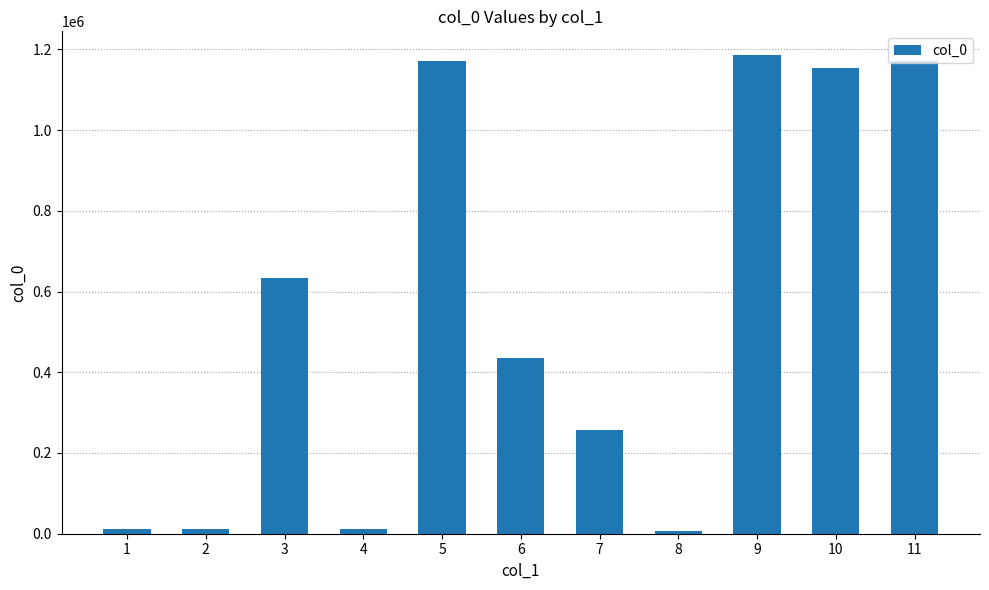

What is the smallest value displayed?

5770